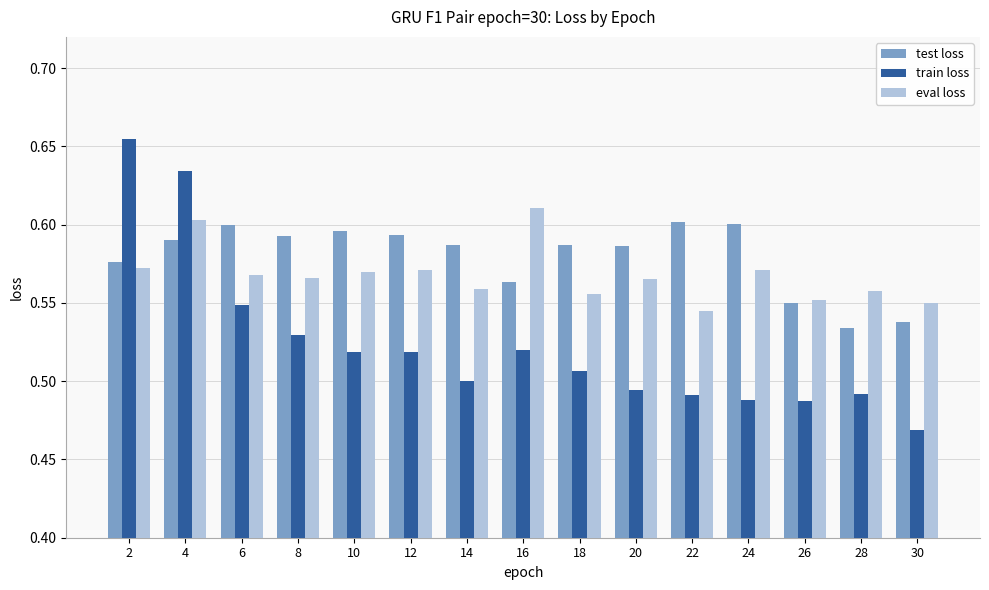

At 6, list the series in order from largest to smallest.

test loss, eval loss, train loss